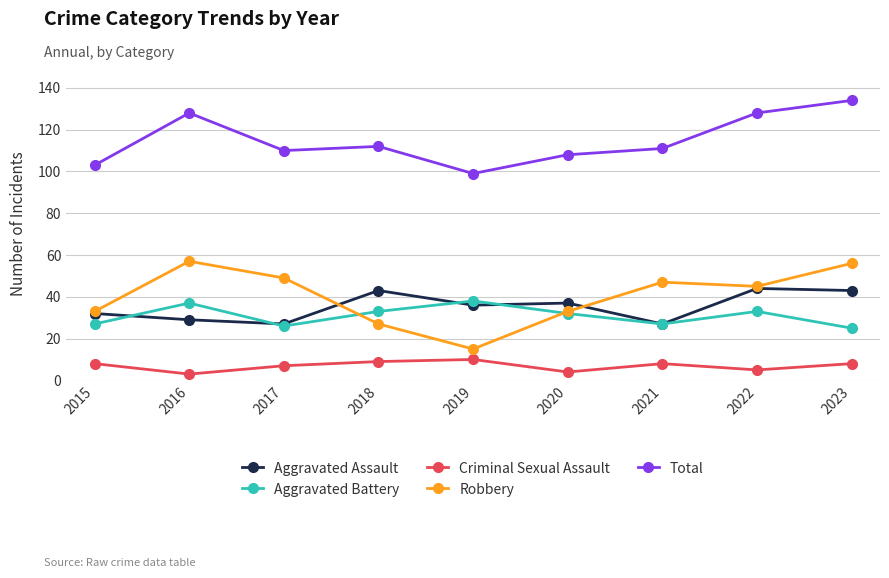

True or false: Aggravated Battery has more than 1 points higher than both neighbors.

True